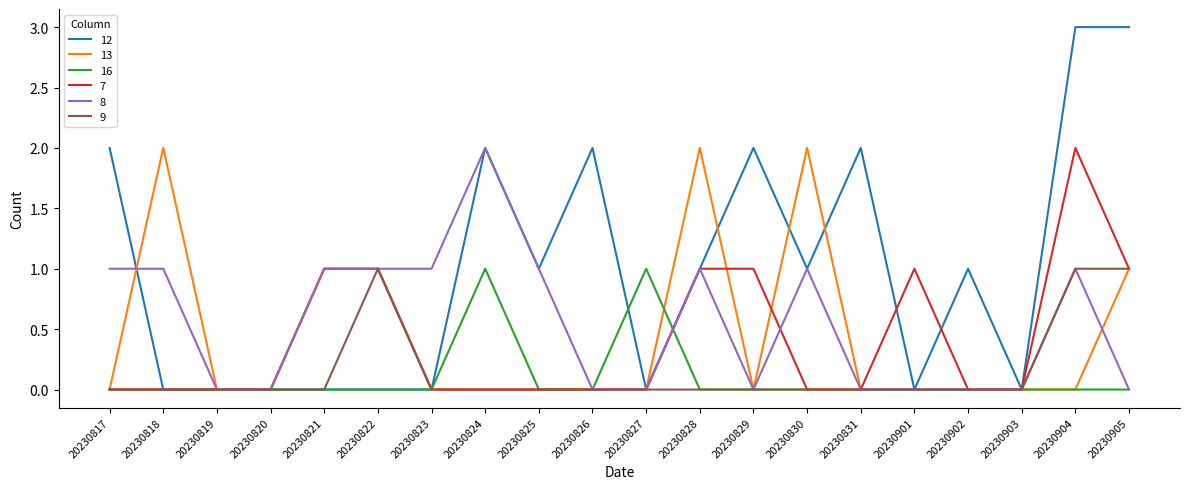

What is the difference between the maximum and second lowest values in the 12 series?

3